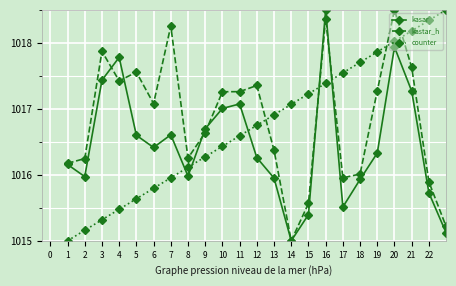

Which series ends up on top after the final intersection of kastar_h and counter?

counter